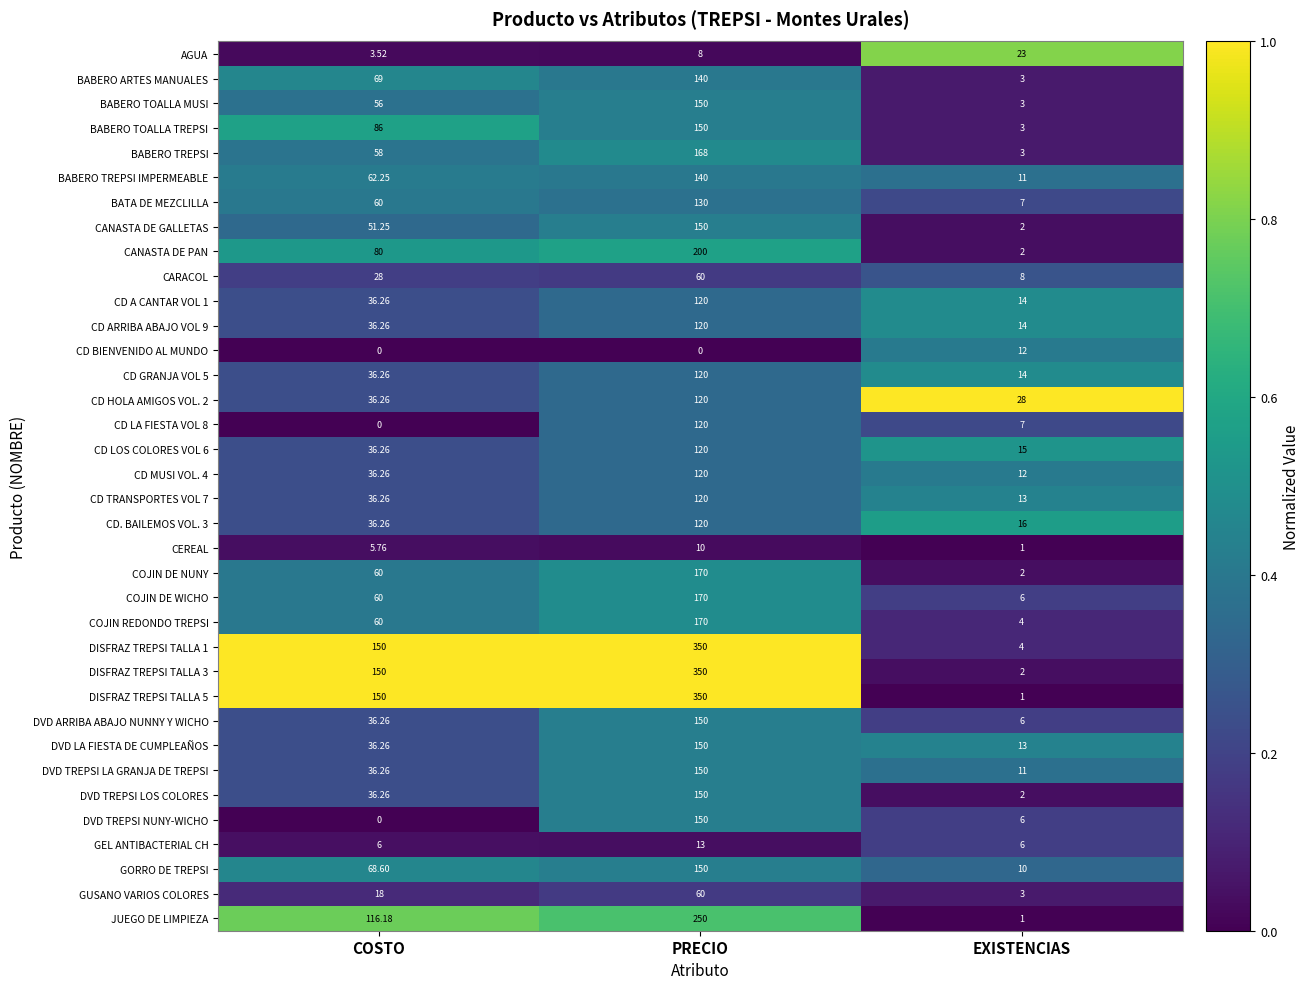

Which series has the largest total across all categories?

DISFRAZ TREPSI TALLA 1